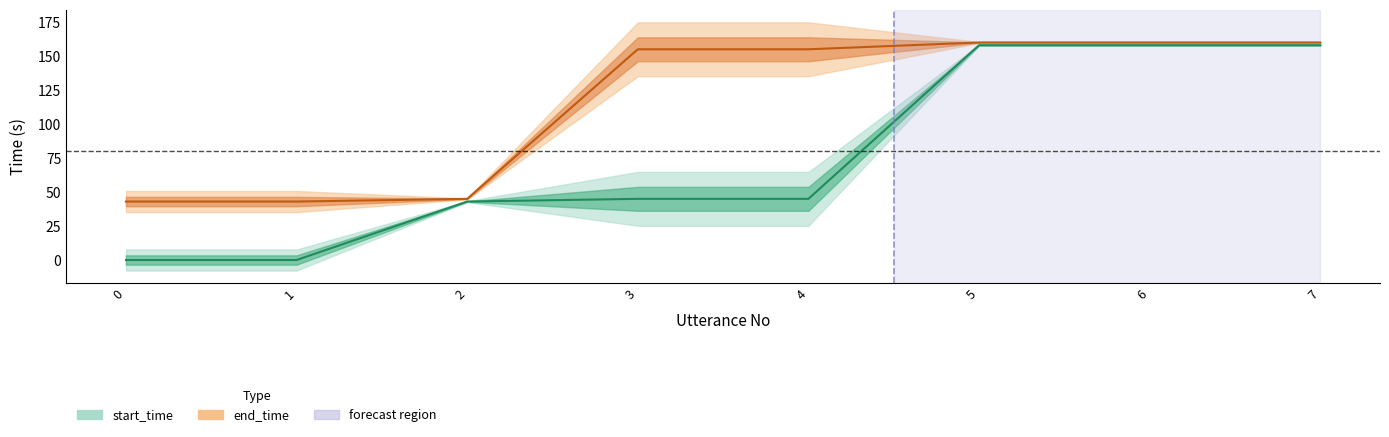

True or false: start_time and end_time intersect in this chart.

False